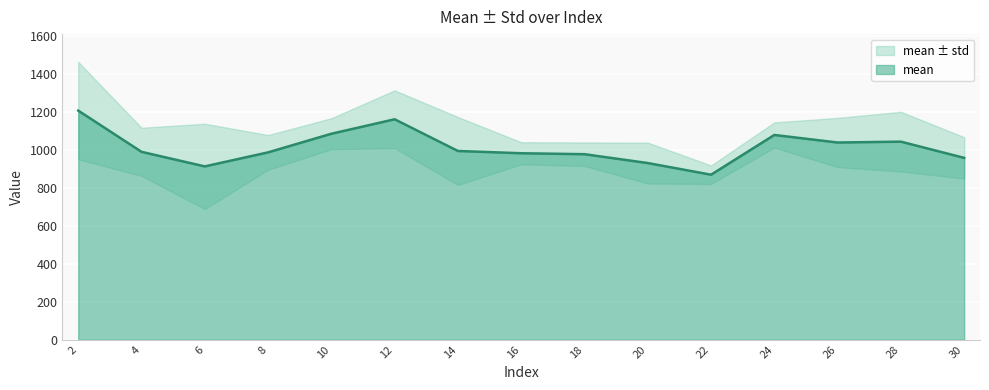

Rank the categories by value from highest to lowest.

2, 12, 10, 24, 28, 26, 14, 4, 8, 16, 18, 30, 20, 6, 22